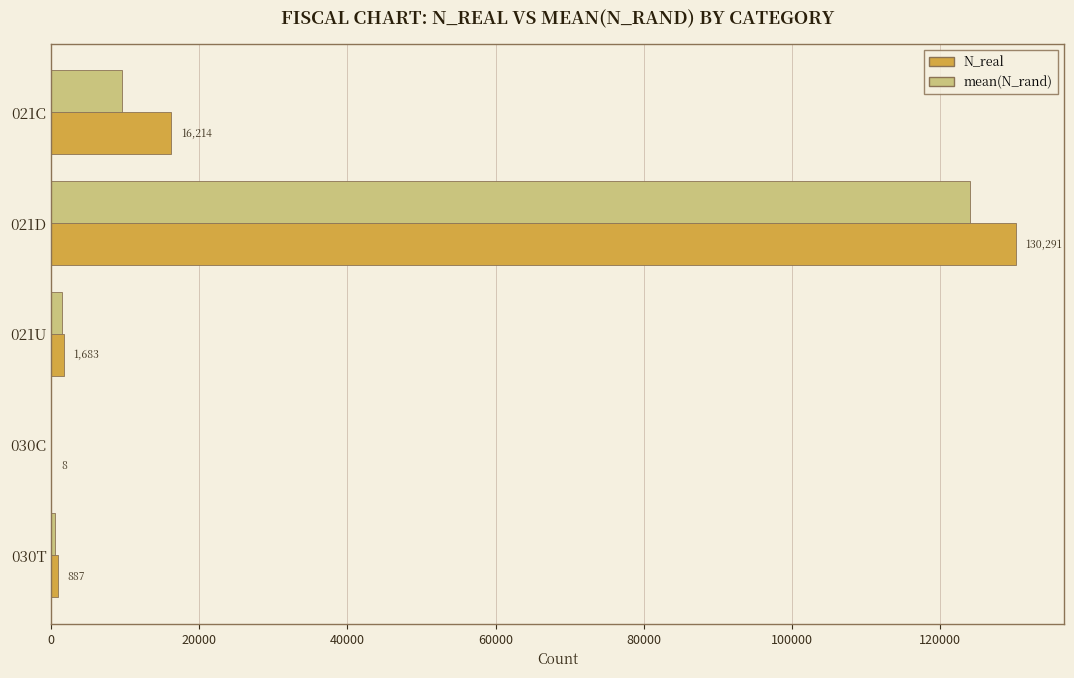

At which category is the sum across all series the highest?

021D